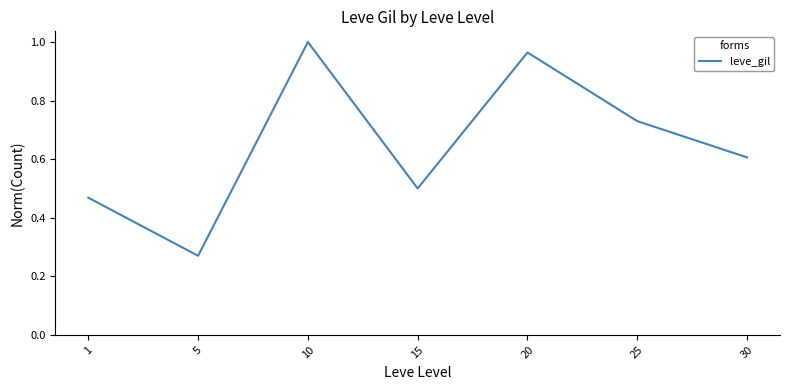

What is the change in value from 5 to 10?

+0.7